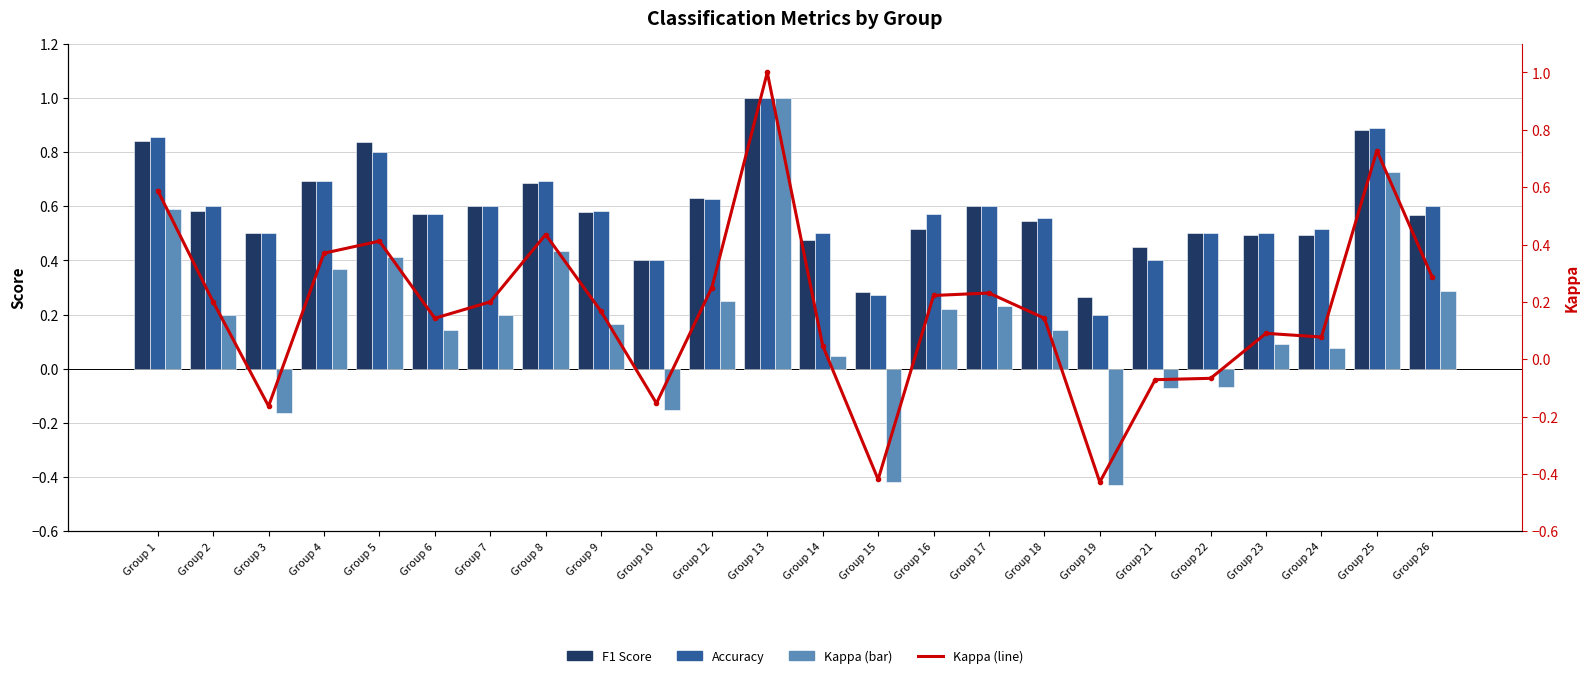

At which category is the sum across all series the highest?

Group 13